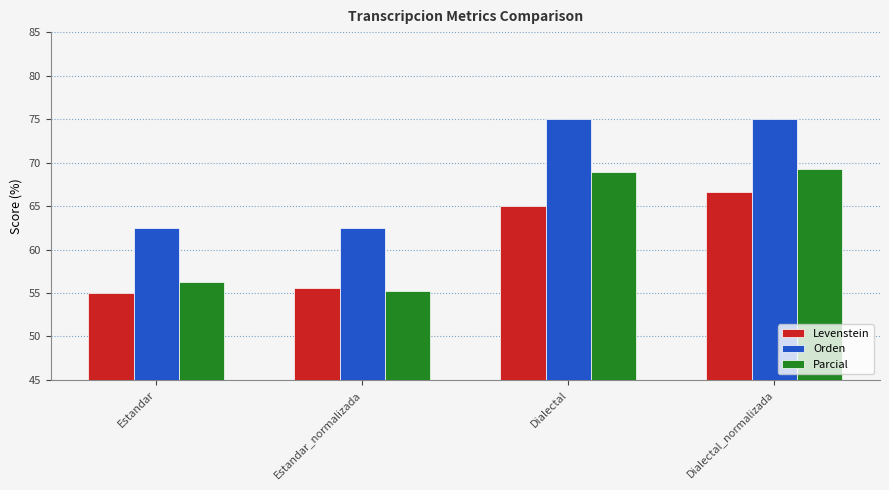

At which category is the sum across all series the highest?

Dialectal_normalizada